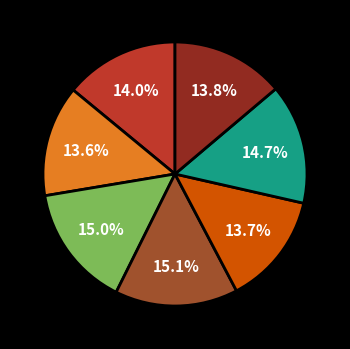

Is there any slice that represents more than half of the pie?

No